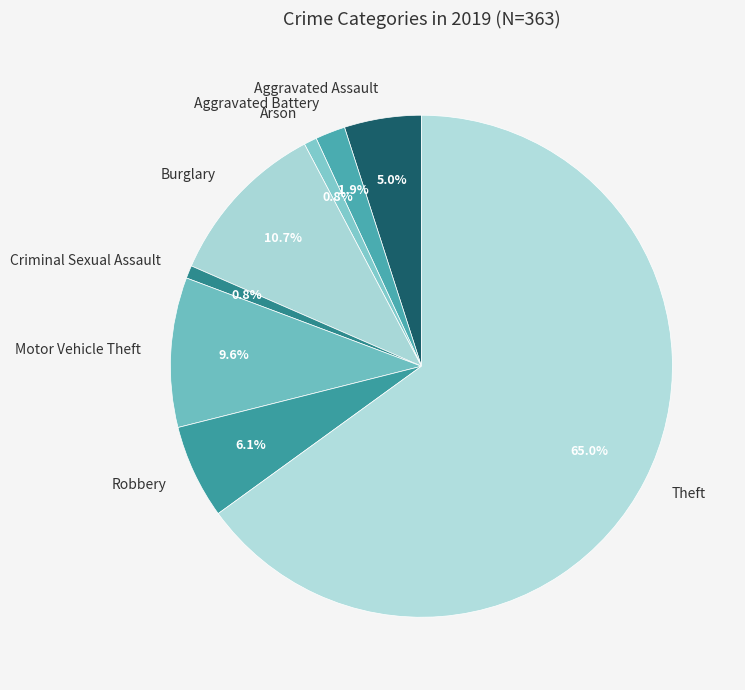

What percentage do Burglary and Robbery together represent?

16.8%